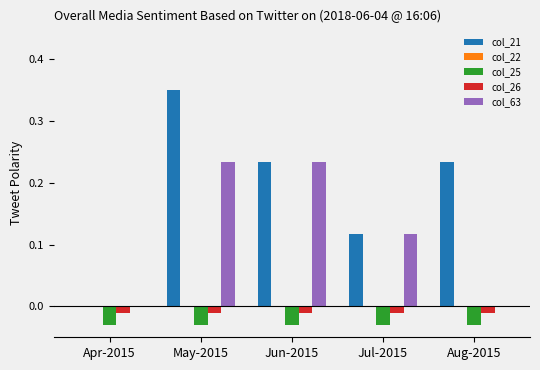

Which series changed the most between Apr-2015 and Aug-2015?

col_21